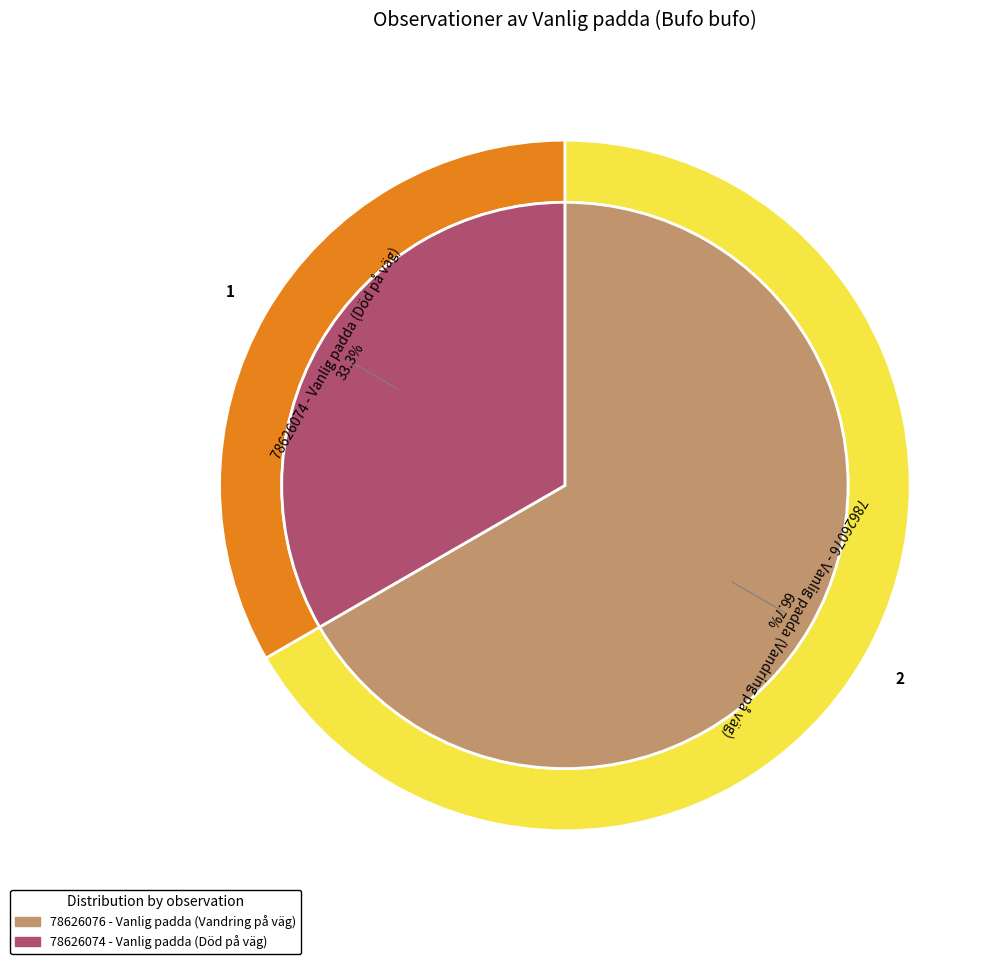

What is the change in value from 78626076 - Vanlig padda (Vandring på väg) to 78626074 - Vanlig padda (Död på väg)?

-1